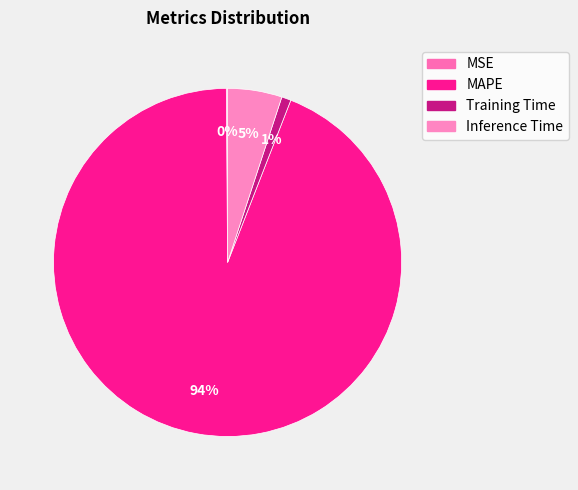

Count the number of slices in the pie.

4